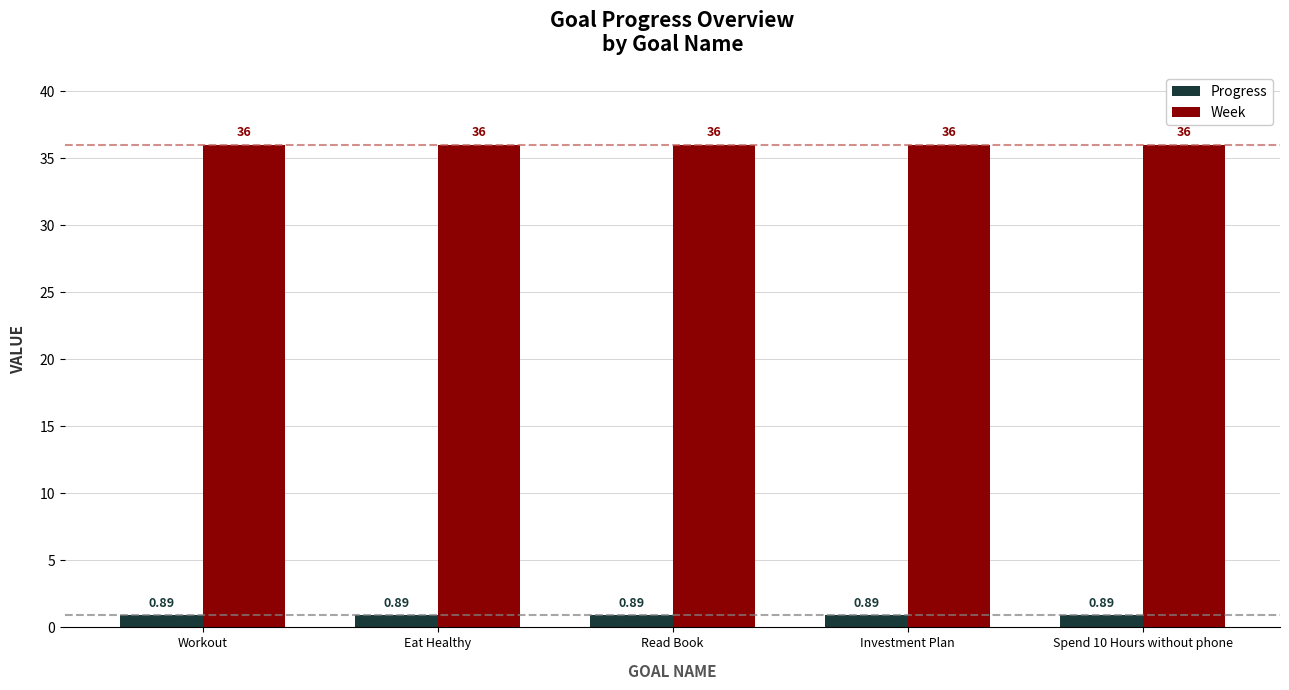

What is the average value of the Week series?

36.0